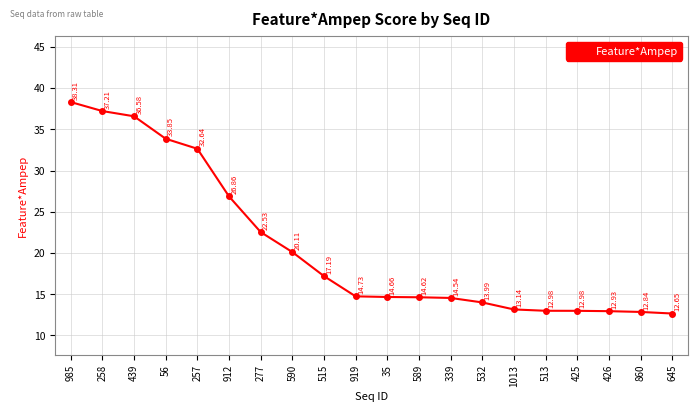

What position from the left is 439?

3